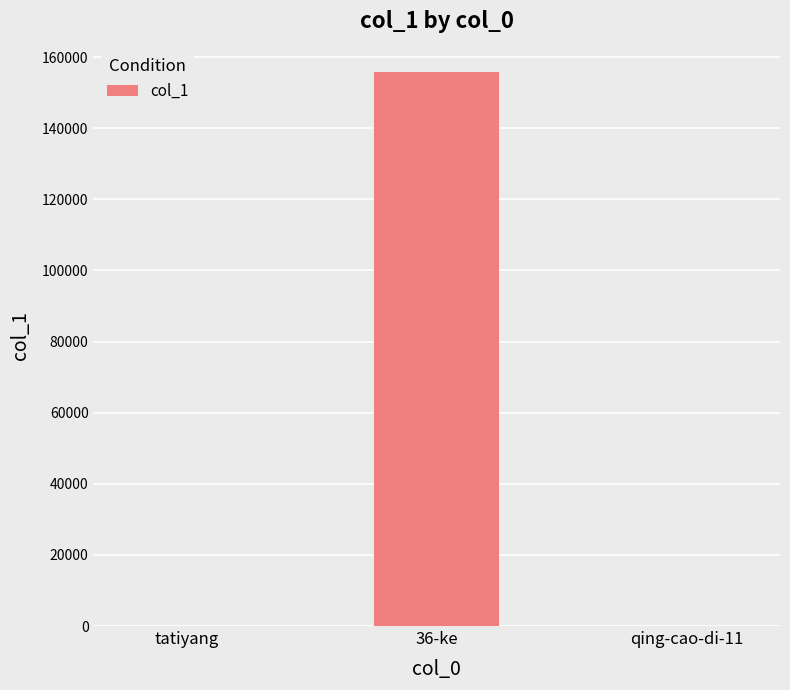

Where is the data nearest to the value 77862?

qing-cao-di-11